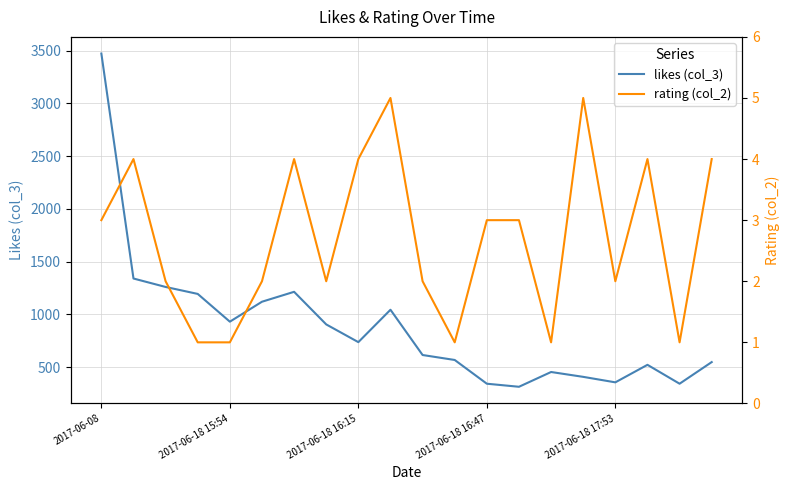

Between 2017-06-08 and 15, which series saw the biggest shift?

likes (col_3)